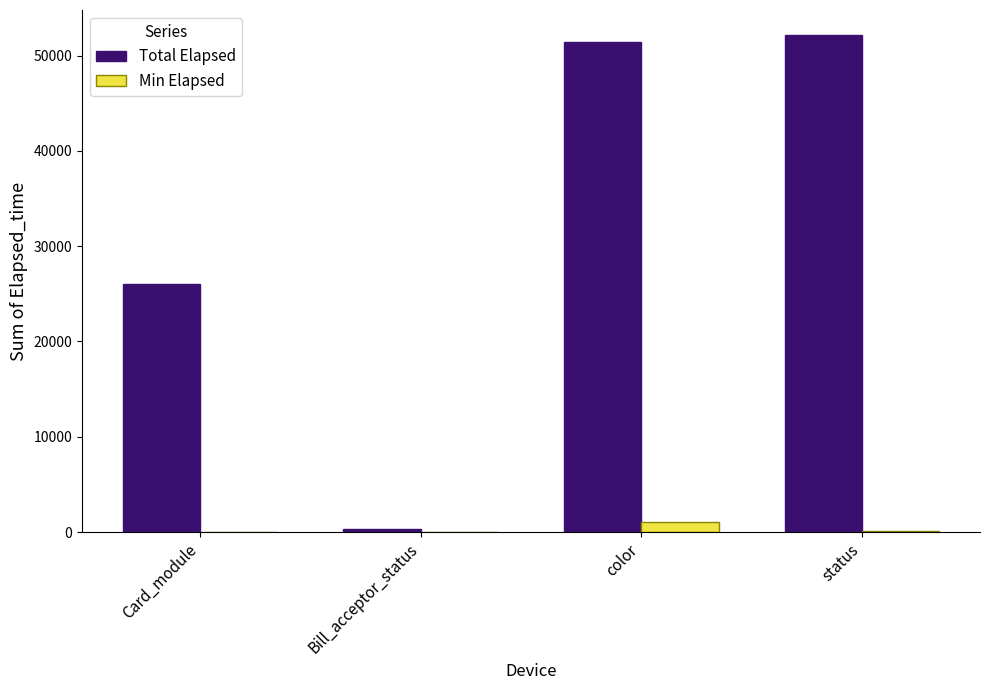

Is the value of Total Elapsed at Card_module greater than the value of Min Elapsed at Bill_acceptor_status?

Yes